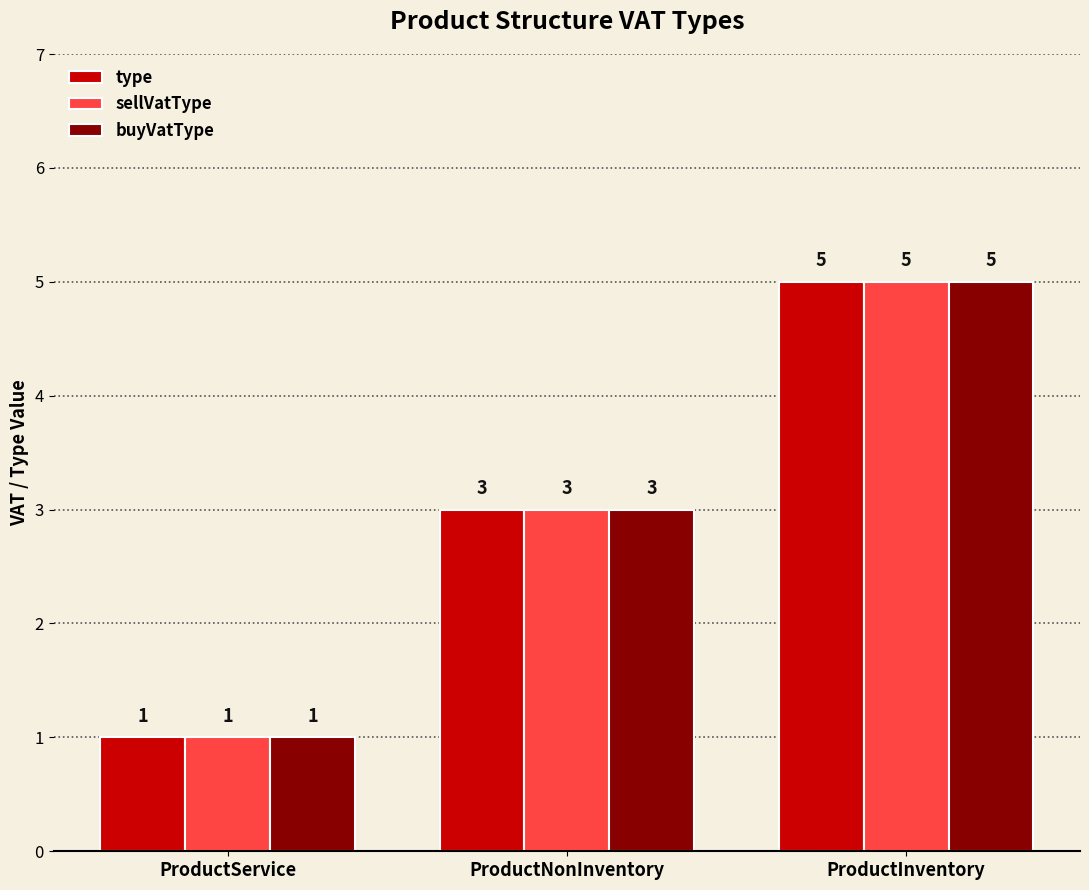

List the labels in order of buyVatType value, smallest first.

ProductService, ProductNonInventory, ProductInventory